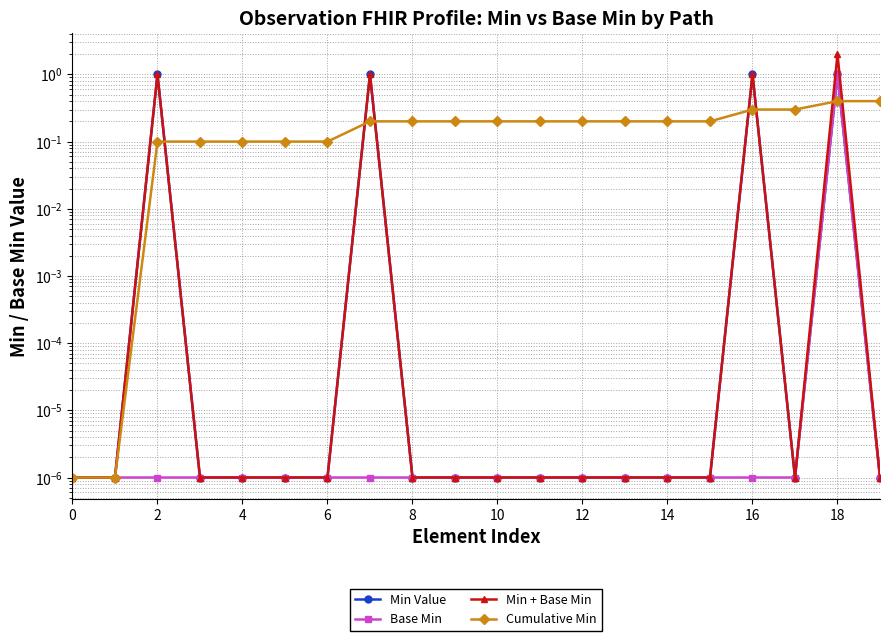

Is it true that Base Min equals 0.0 at 6?

True